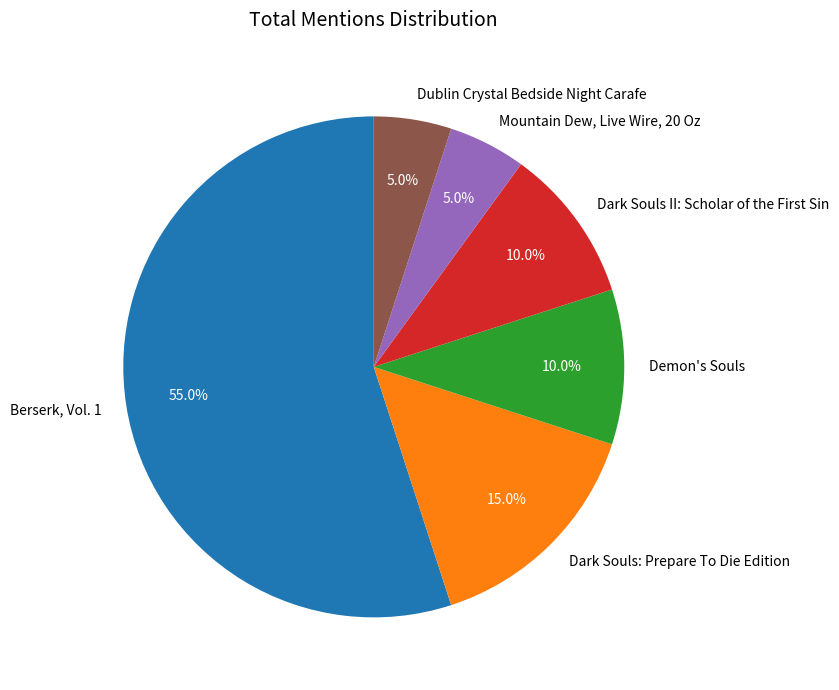

Which has a higher value, Demon's Souls or Dublin Crystal Bedside Night Carafe?

Demon's Souls